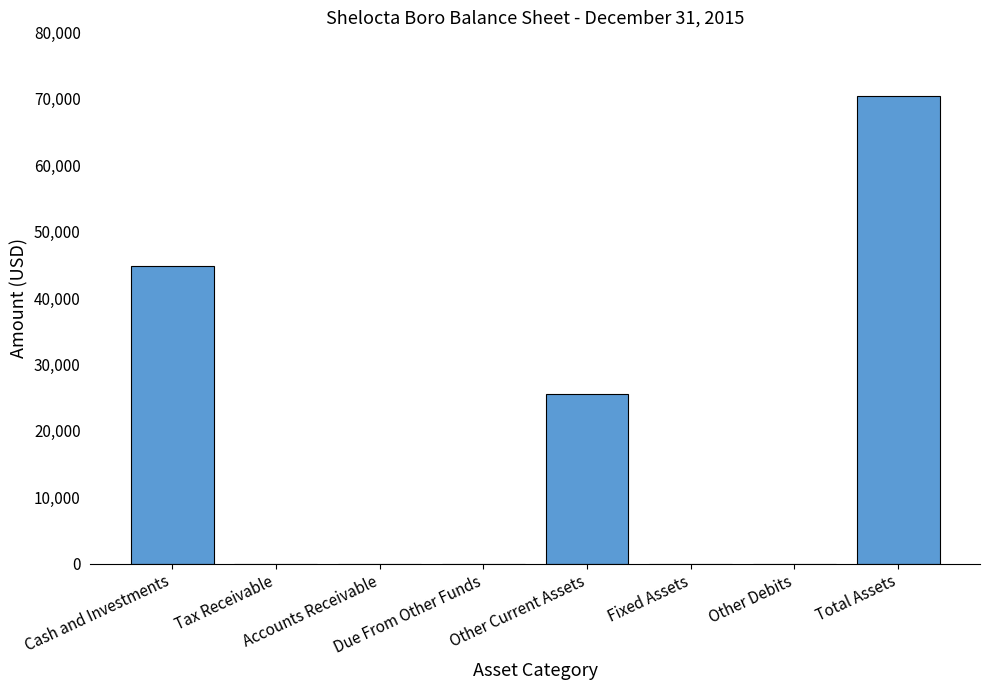

What is the maximum value shown in the chart?

70414